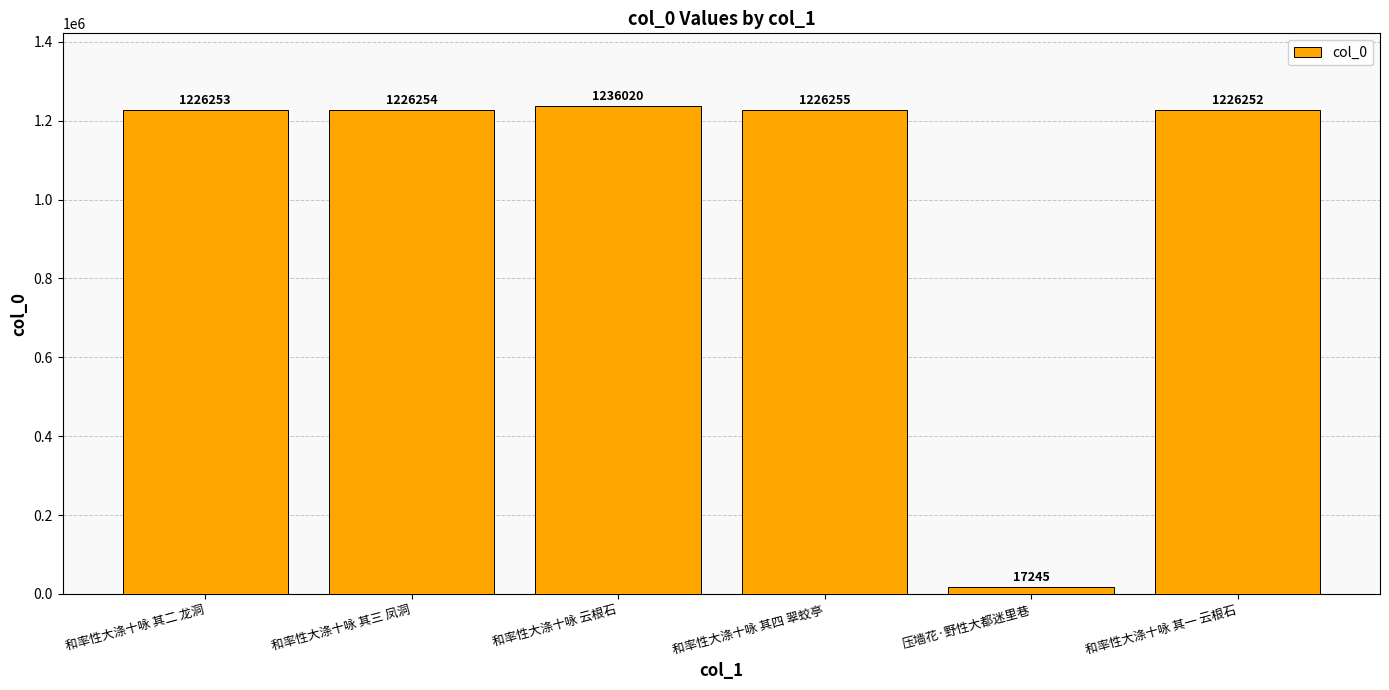

What is the minimum value shown in the chart?

17245